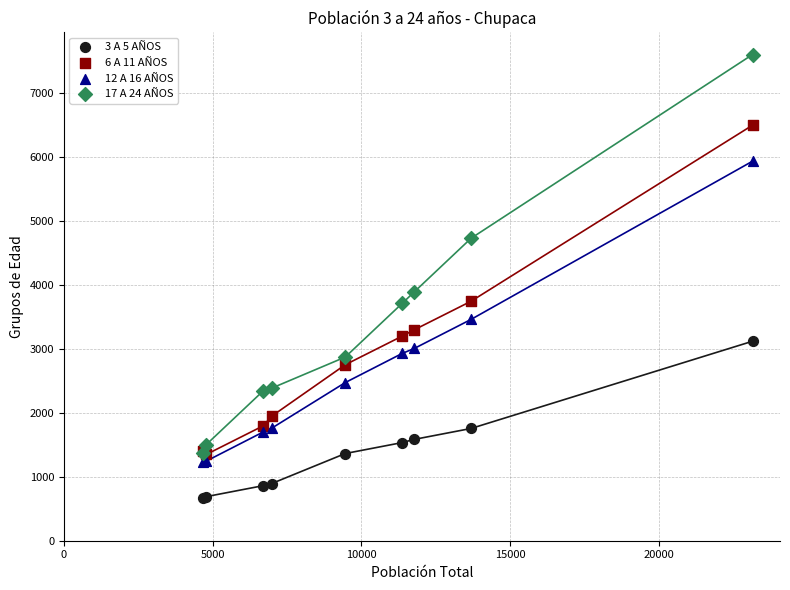

Which series has the largest Y range (max minus min)?

17 A 24 AÑOS